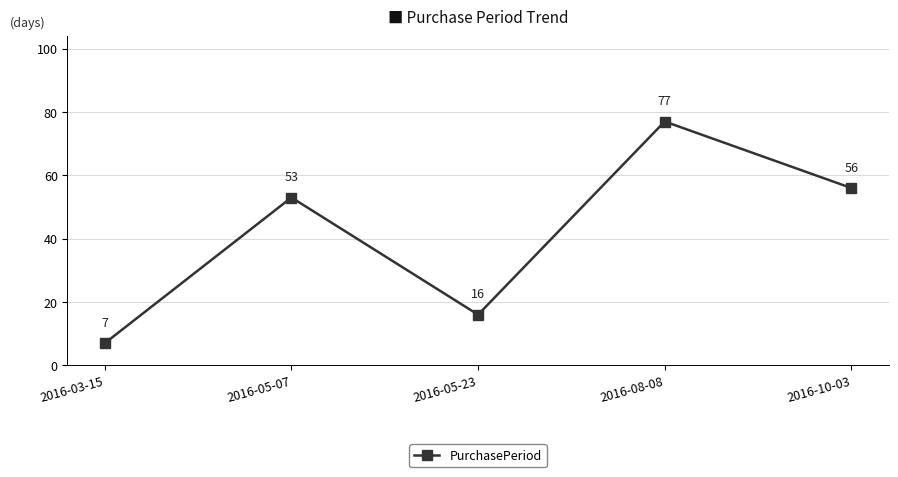

Where is the data nearest to the value 42?

2016-05-07